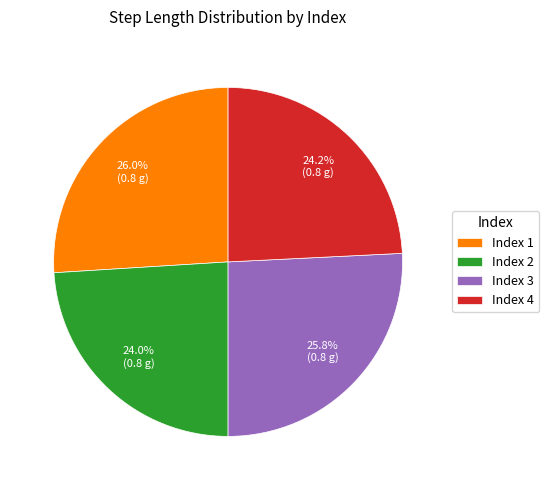

What percentage is NOT represented by Index 4?

75.8%